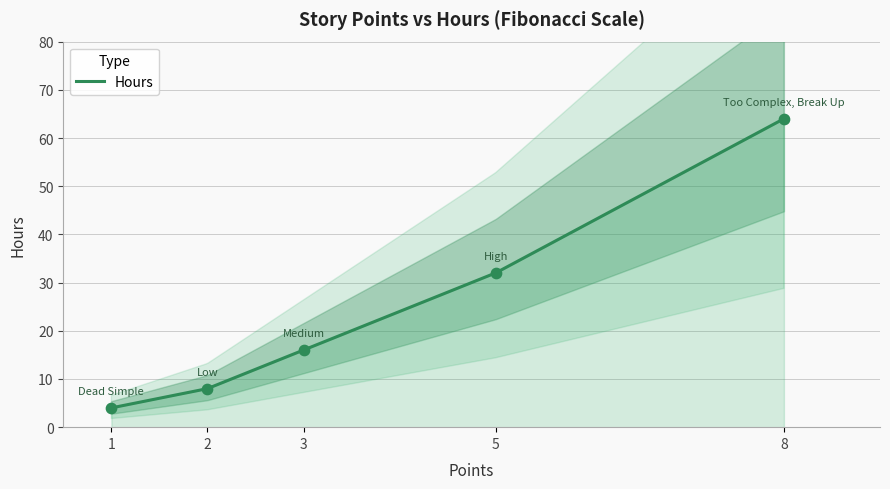

Which has a higher value, 8 or 1?

8